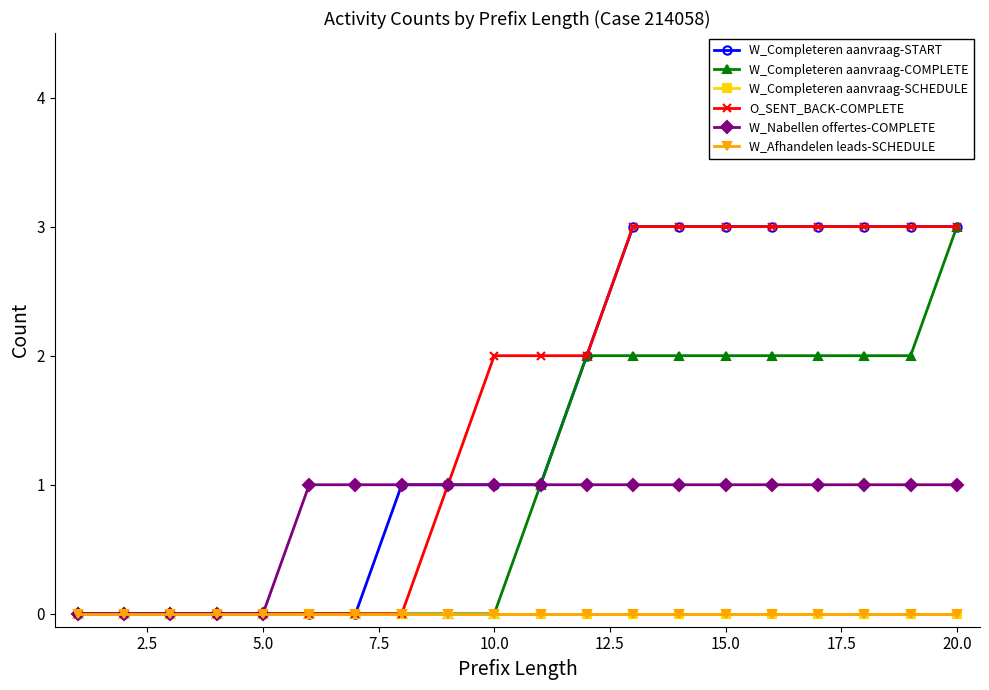

True or false: W_Nabellen offertes-COMPLETE and W_Completeren aanvraag-COMPLETE cross at least once.

False